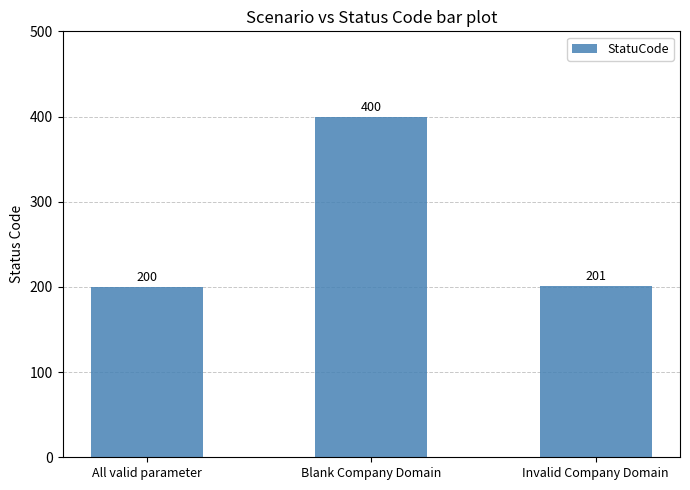

What is the minimum value shown in the chart?

200